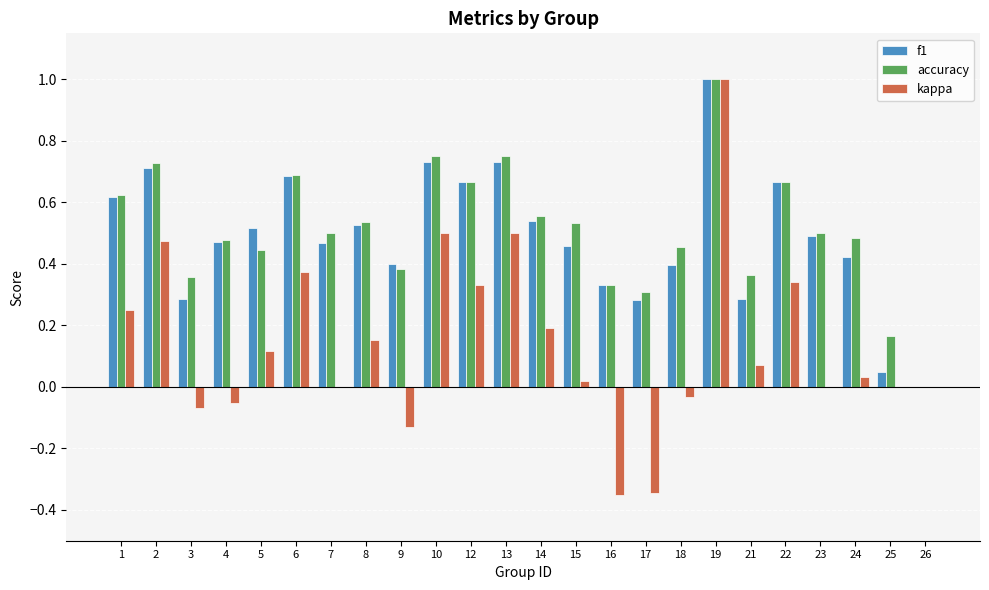

True or false: f1 has a value of 0.2 at 2.

False